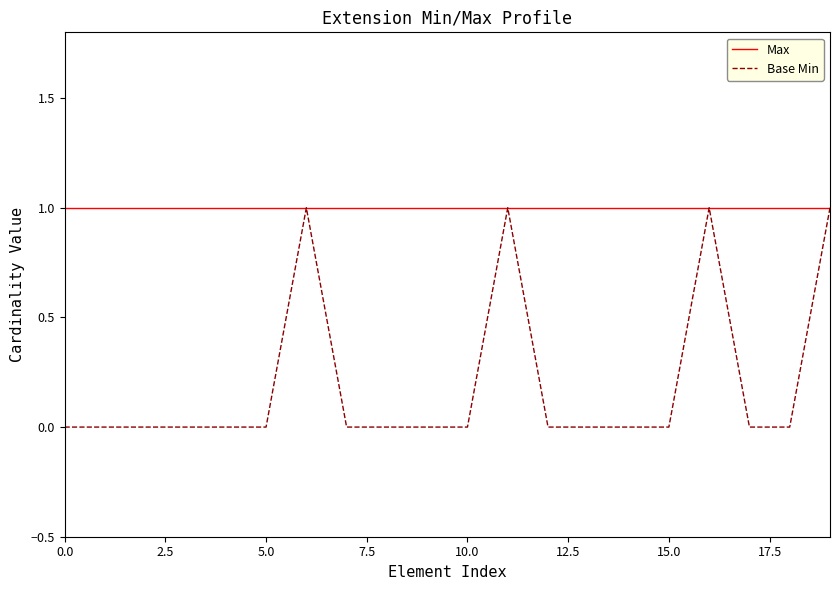

Which series has the widest spread of values?

Base Min